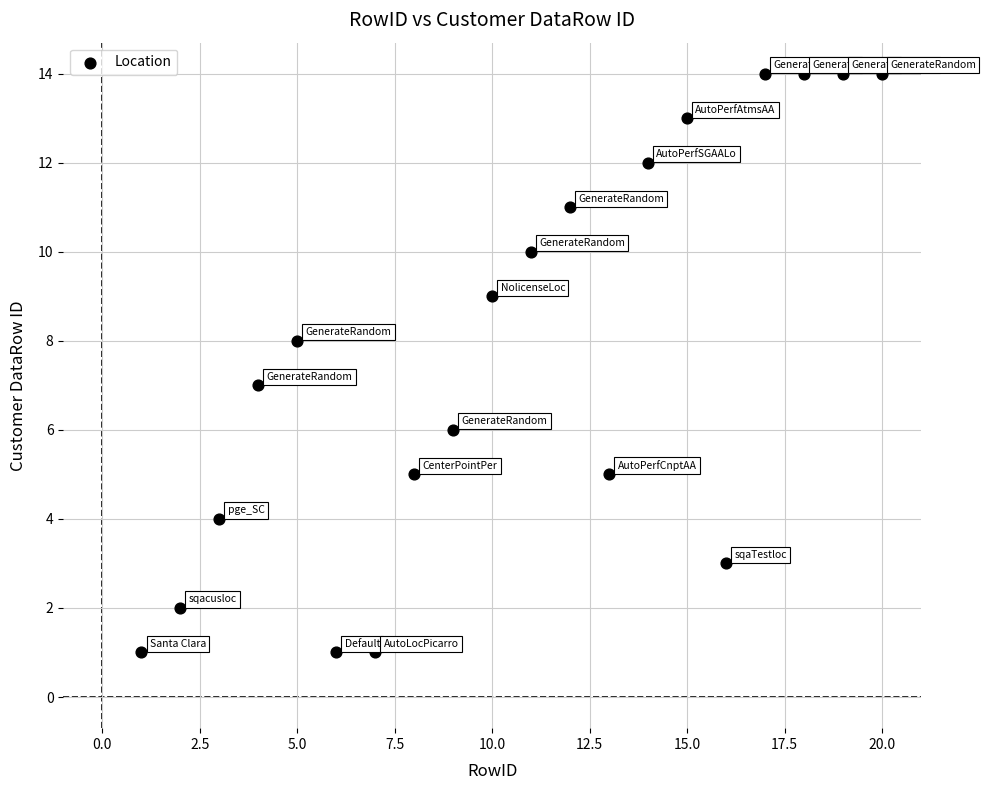

What is the range of X values (max minus min)?

19